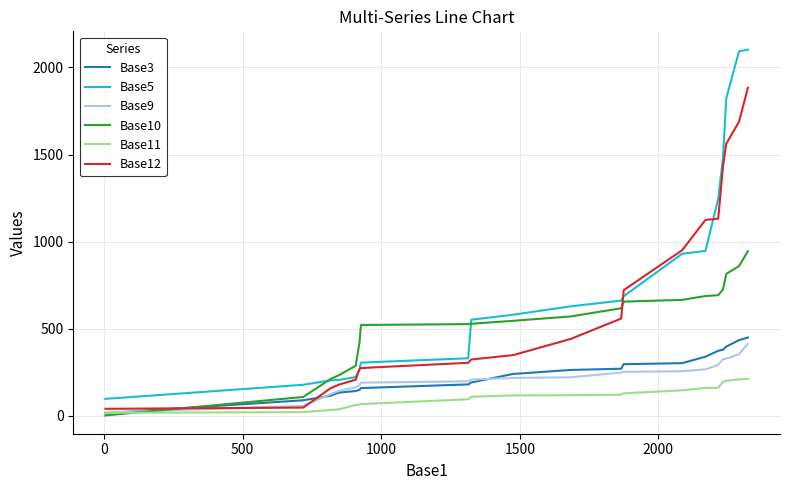

Which series has the largest range (max minus min)?

Base5